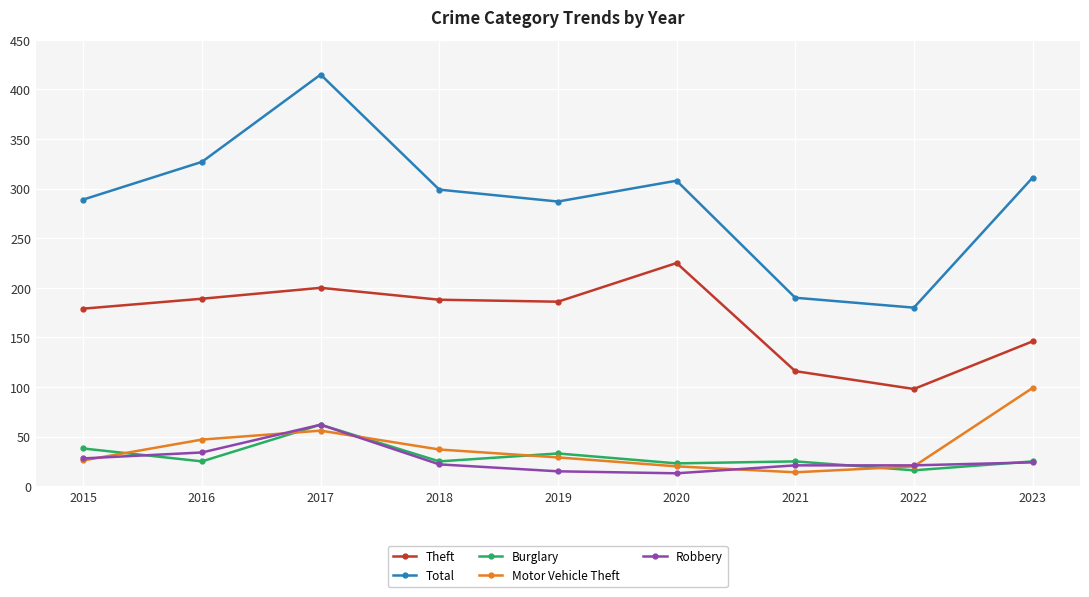

At which category is the sum across all series the highest?

2017